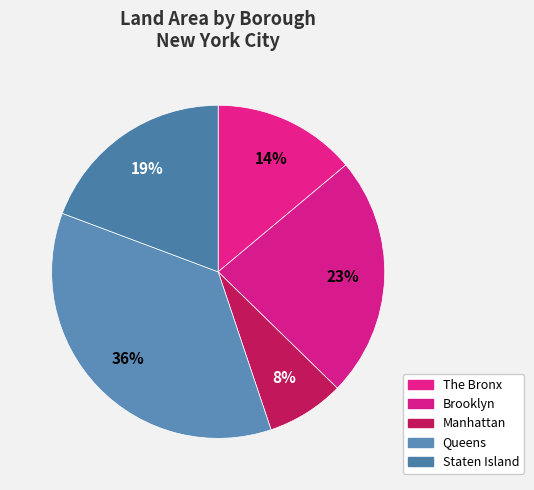

What percentage is the Staten Island slice, to the nearest percent?

19%